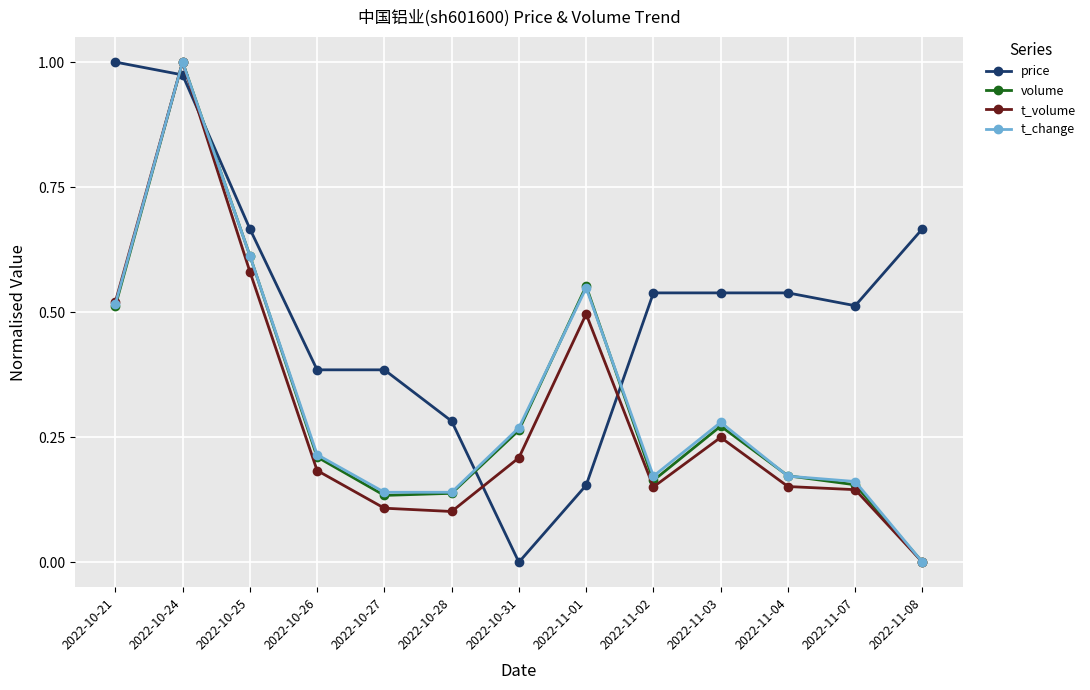

At how many categories does at least one series exceed 0?

13